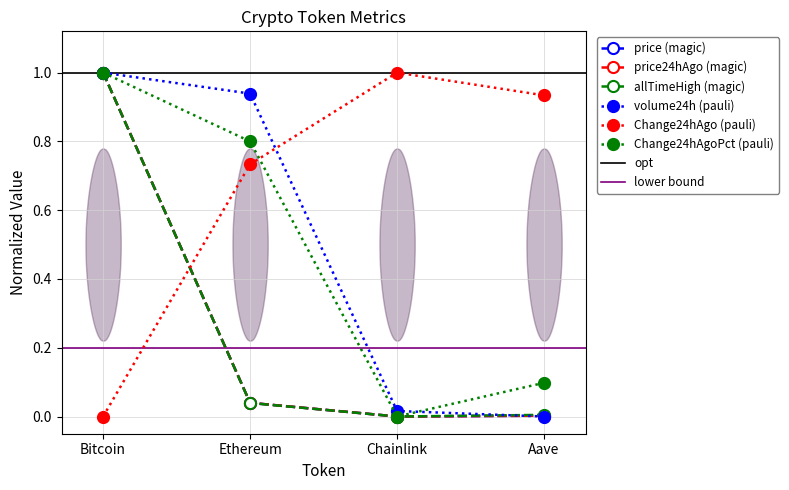

Is this an area chart (filled region under the line)?

No